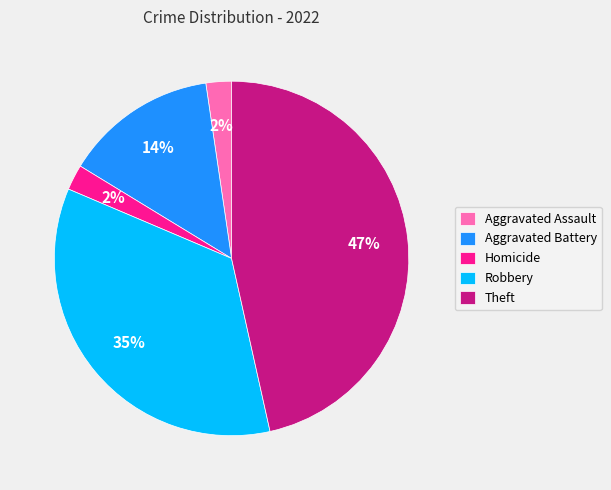

Does Homicide account for over 50% of the chart?

No